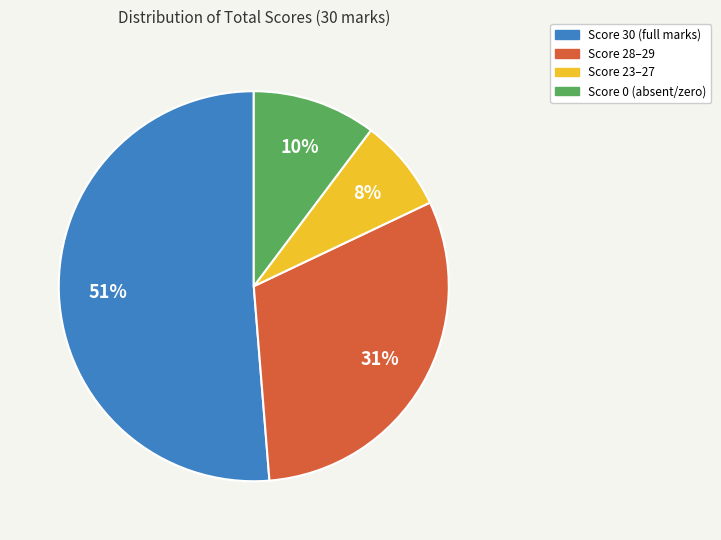

To the nearest percent, what is the average slice percentage?

25%